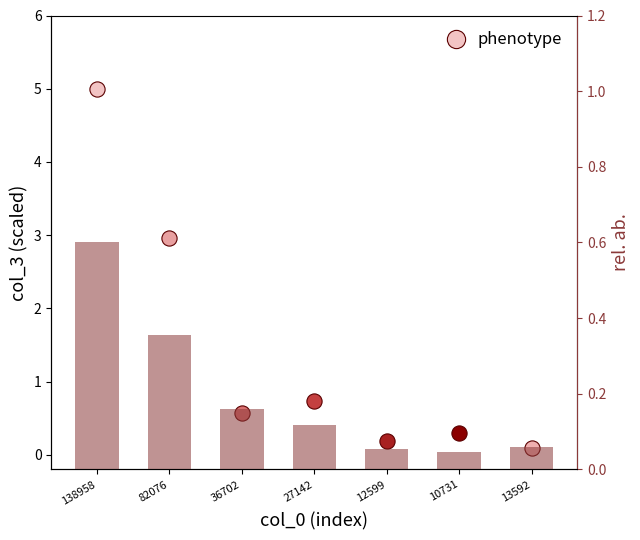

Between 138958 and 36702, which is larger?

138958